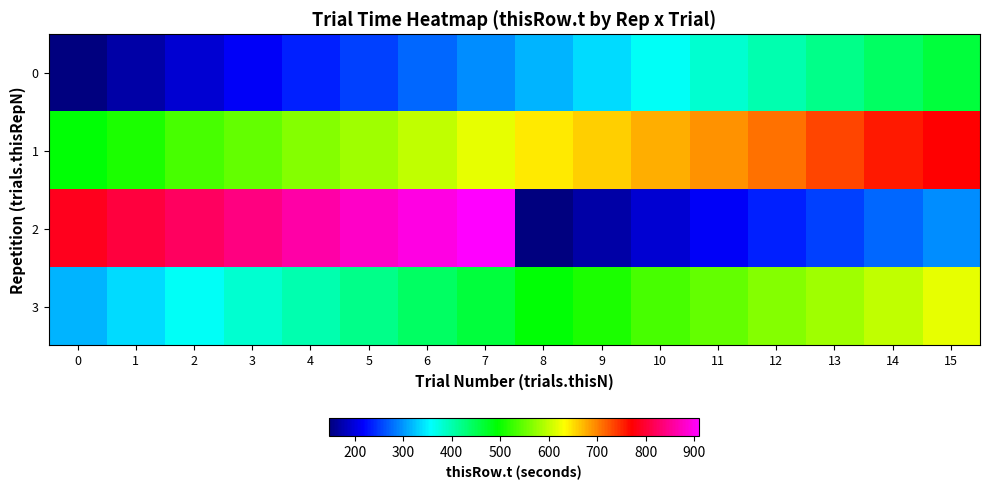

Reading left to right, list all the values displayed in this chart.

0: 0=147.8	1=170.3	2=192.7	3=214.7	4=234.2	5=254.7	6=275.0	7=296.2	8=316.1	9=338.4	10=359.7	11=380.8	12=400.8	13=421.8	14=442.2	15=462.2
1: 0=491.2	1=511.0	2=533.5	3=549.5	4=565.4	5=581.4	6=600.3	7=619.4	8=644.0	9=660.0	10=676.0	11=691.9	12=709.6	13=732.4	14=756.3	15=772.2
2: 0=788.2	1=804.2	2=821.8	3=841.4	4=862.5	5=878.5	6=894.5	7=910.5	8=147.8	9=170.3	10=192.7	11=214.7	12=234.2	13=254.7	14=275.0	15=296.2
3: 0=316.1	1=338.4	2=359.7	3=380.8	4=400.8	5=421.8	6=442.2	7=462.2	8=491.2	9=511.0	10=533.5	11=549.5	12=565.4	13=581.4	14=600.3	15=619.4